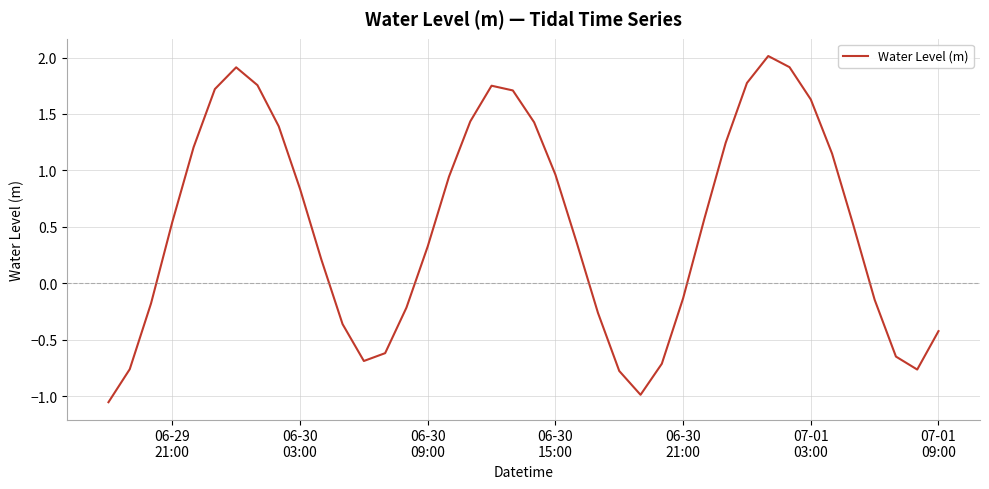

What is the maximum value shown in the chart?

2.0